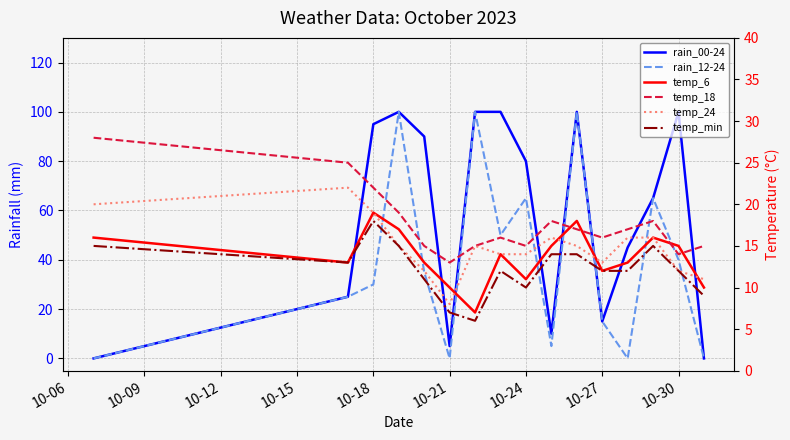

The temp_6 series shows 12 at 10-27. True or false?

True